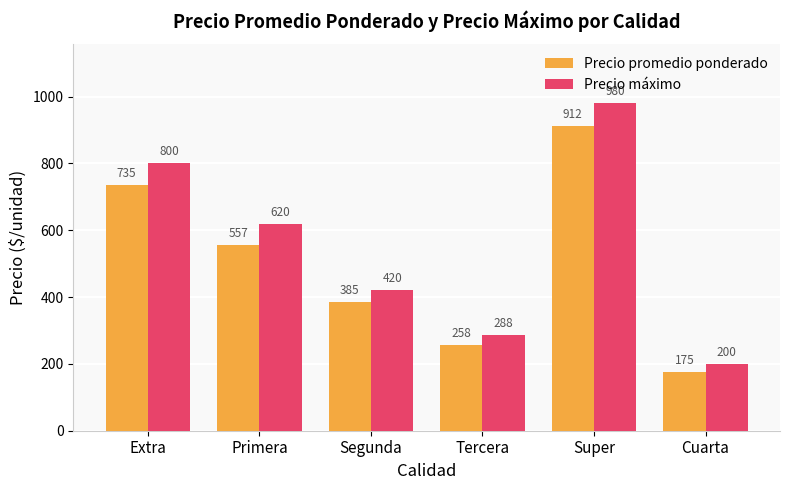

Rank the series by their average value, from lowest to highest.

Precio promedio ponderado, Precio máximo